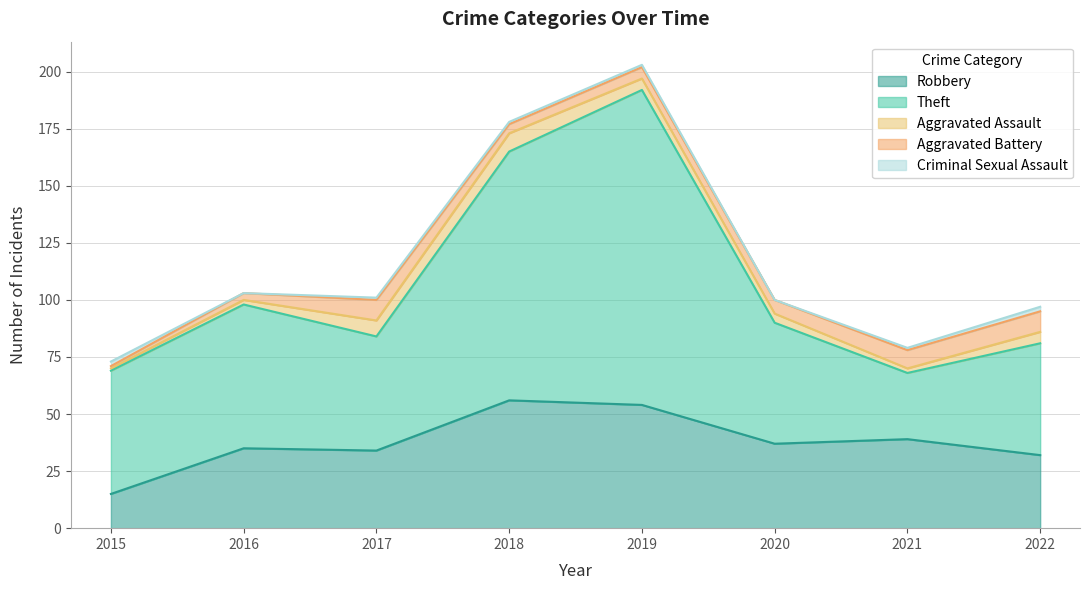

Reading right to left, transcribe all the data shown in this chart.

Robbery: 2022=32	2021=39	2020=37	2019=54	2018=56	2017=34	2016=35	2015=15
Theft: 2022=49	2021=29	2020=53	2019=138	2018=109	2017=50	2016=63	2015=54
Aggravated Assault: 2022=5	2021=2	2020=4	2019=5	2018=8	2017=7	2016=2	2015=1
Aggravated Battery: 2022=9	2021=8	2020=6	2019=5	2018=4	2017=9	2016=3	2015=1
Criminal Sexual Assault: 2022=2	2021=1	2020=0	2019=1	2018=1	2017=1	2016=0	2015=2